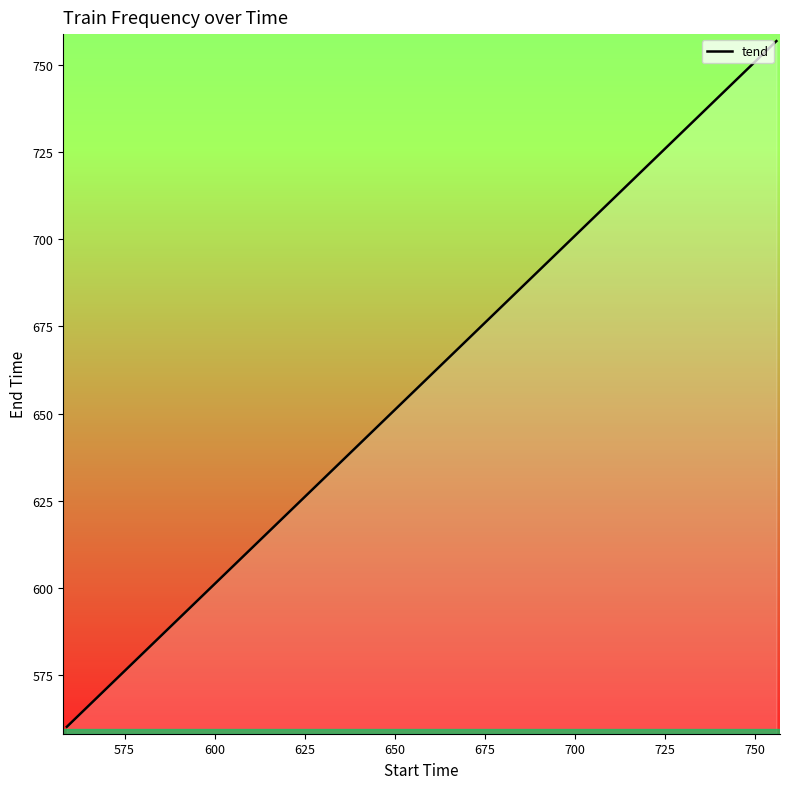

What is the difference between the maximum and minimum values?

197